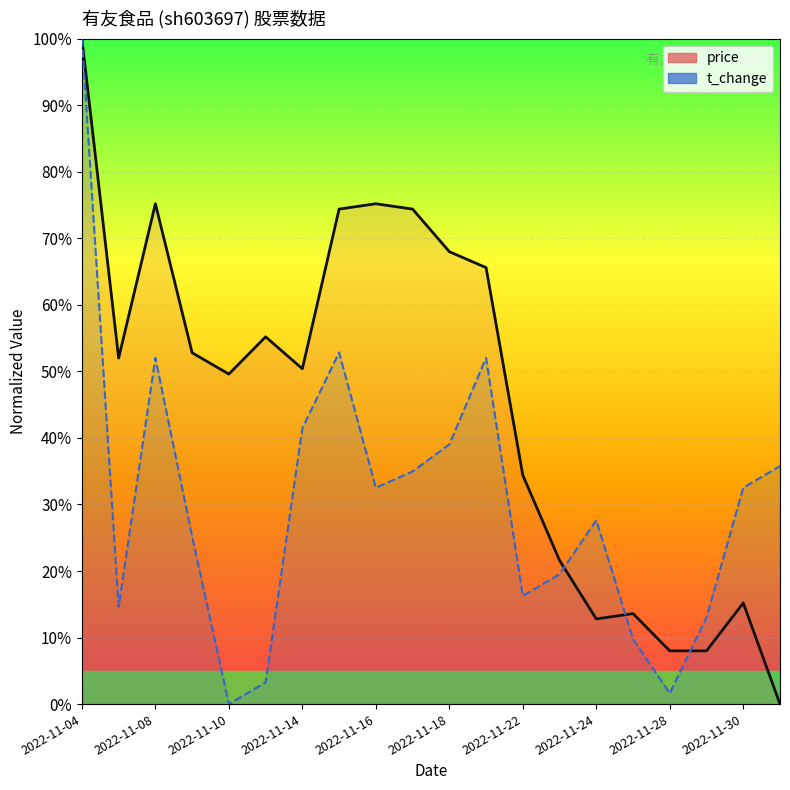

List the series in order of their overall mean, highest first.

price, volume